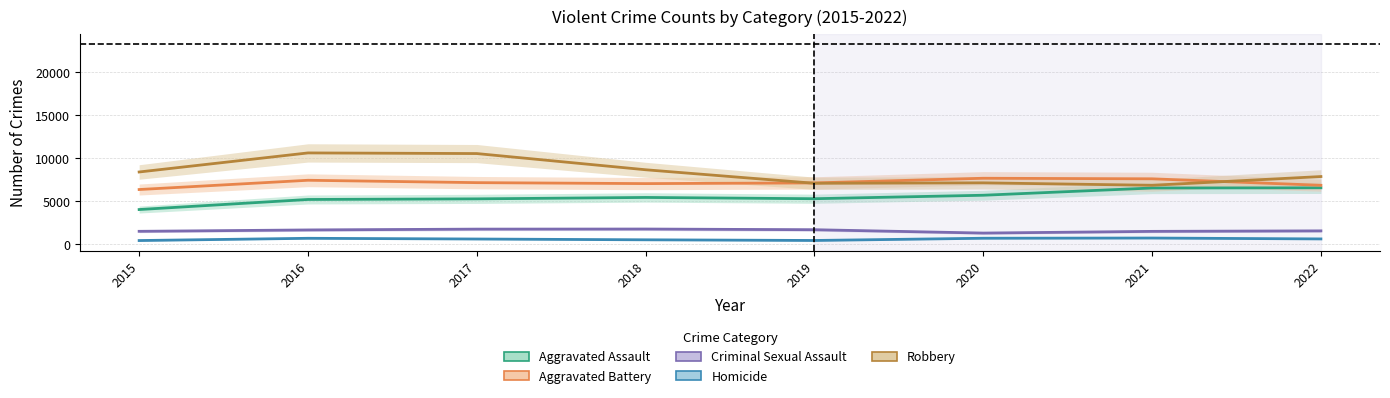

What is the value of the Criminal Sexual Assault point at the 8th from the left?

1577